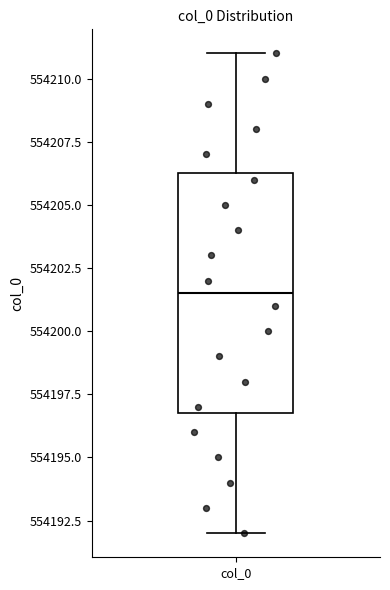

Read this box plot against the y-axis: the position of the median line, the range covered by the box, and the ends of both whiskers. The values are not printed on the chart, so give them approximately, as read against the axis.

median 554201.5, box 554197.0 to 554206.5, whiskers 554192.0 to 554211.0